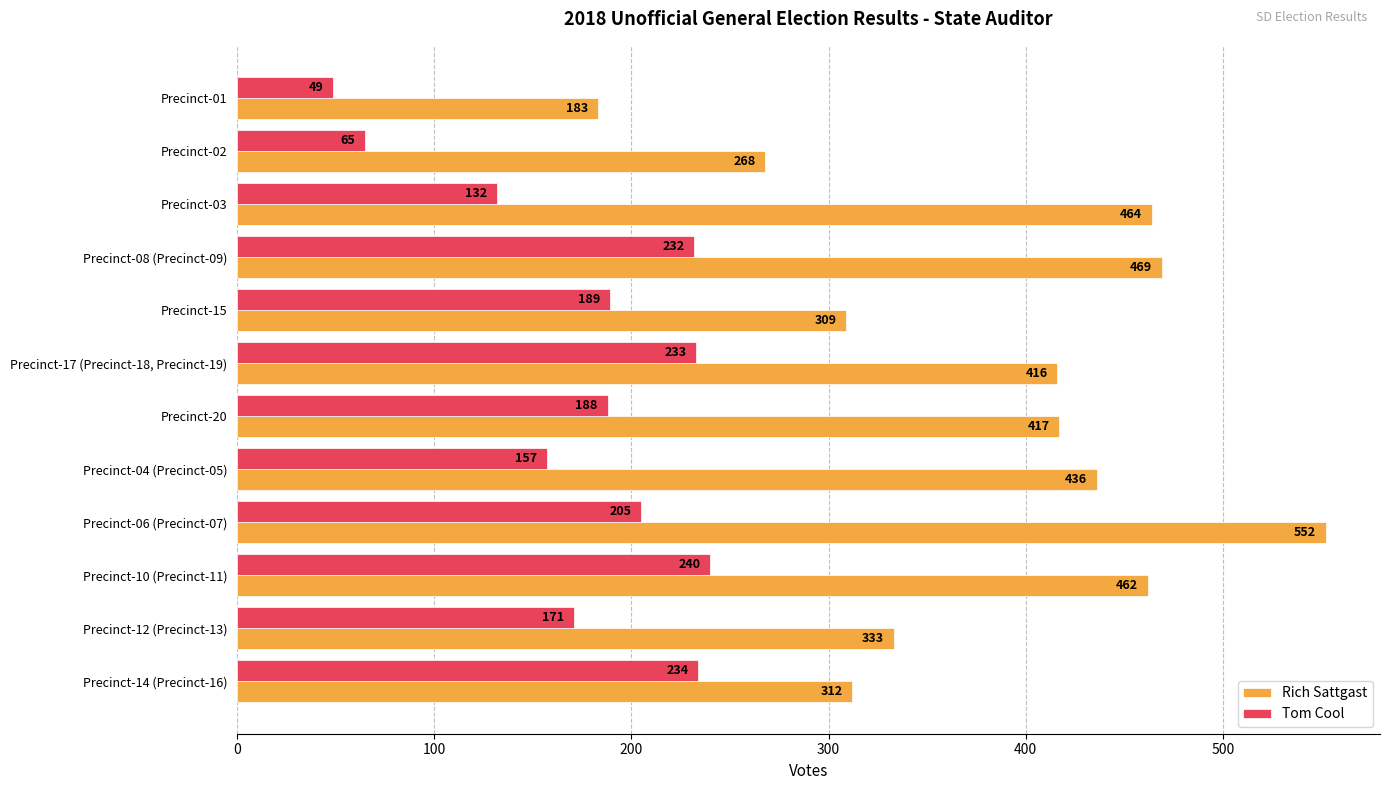

How many series are shown in this chart?

2